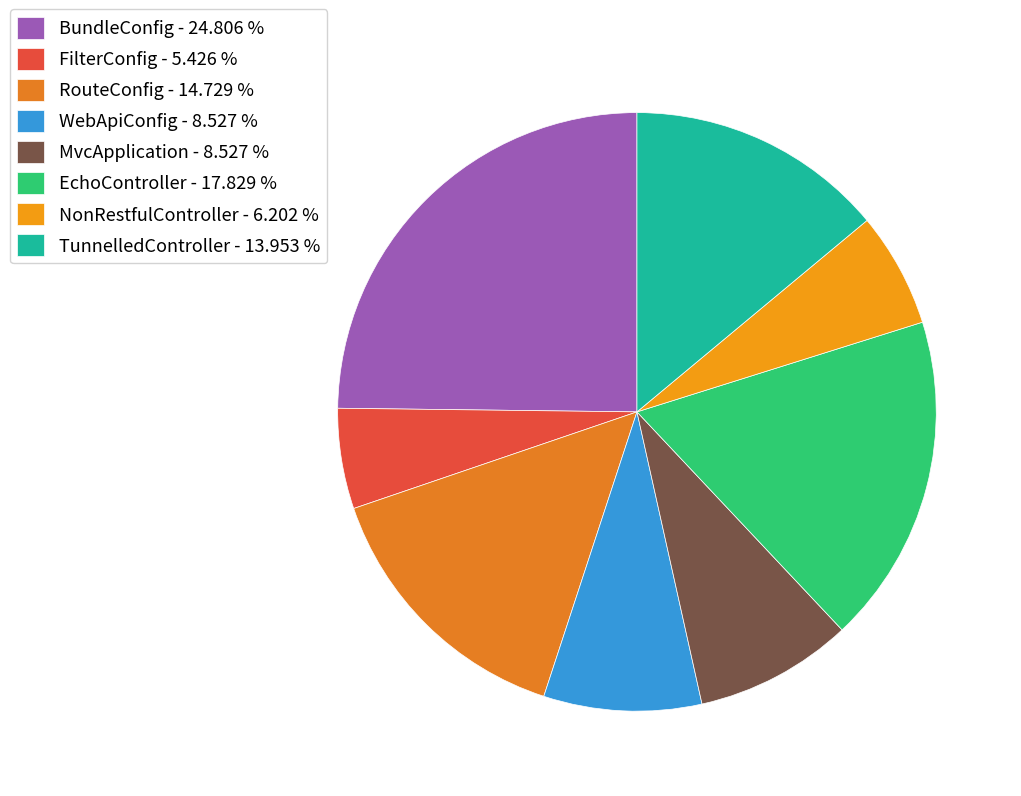

To the nearest percent, what is the difference between the largest and smallest slice percentages?

19%